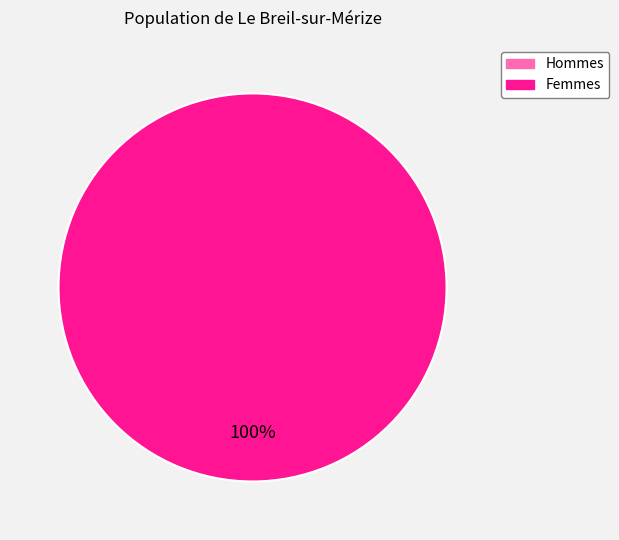

How many segments does this pie chart have?

2